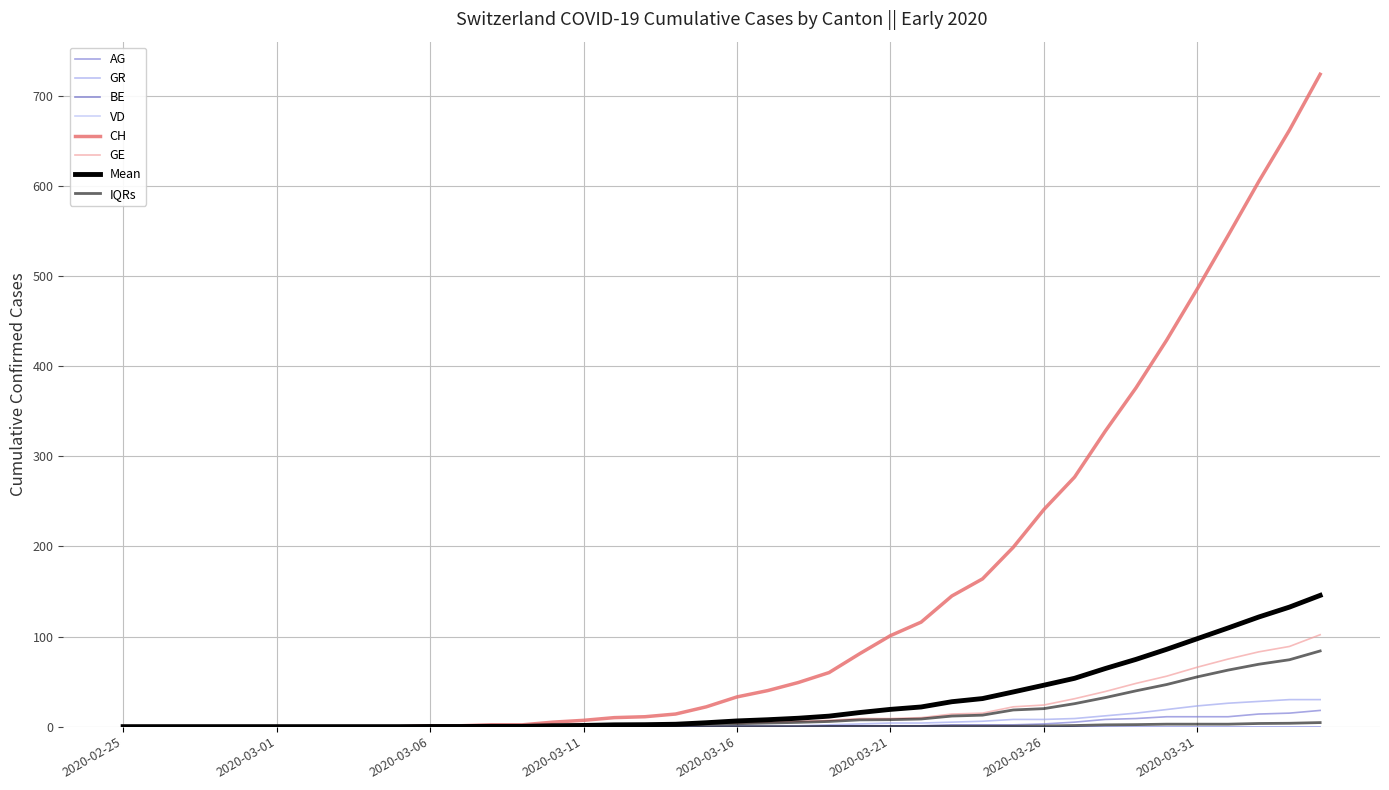

How many data points does each series have?

40